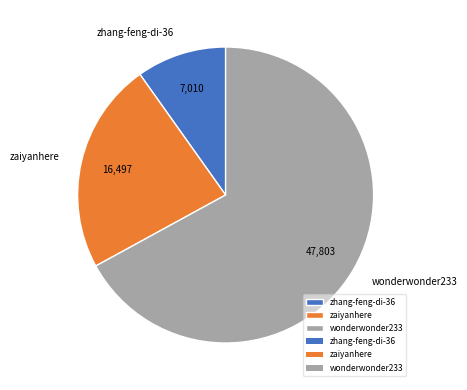

Is it true that zhang-feng-di-36 is 10% of the pie?

True